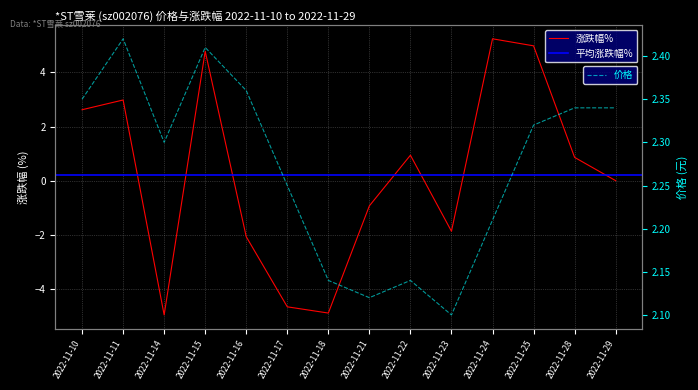

What is the value of the 涨跌幅% point at the 3rd from the left?

-5.0